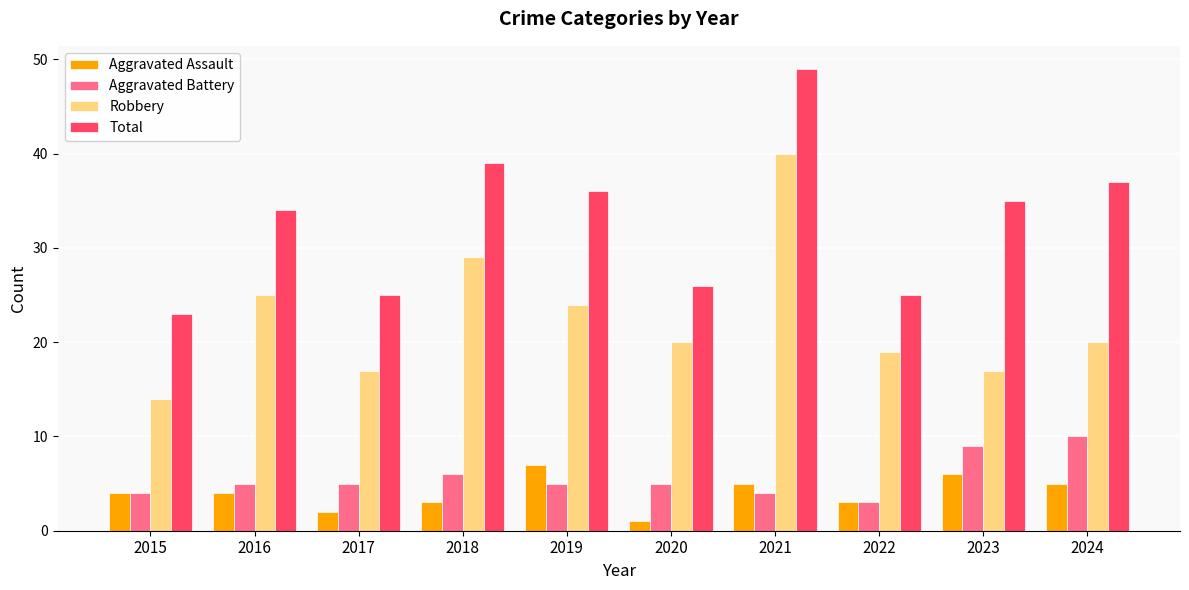

What is the greatest value displayed?

49